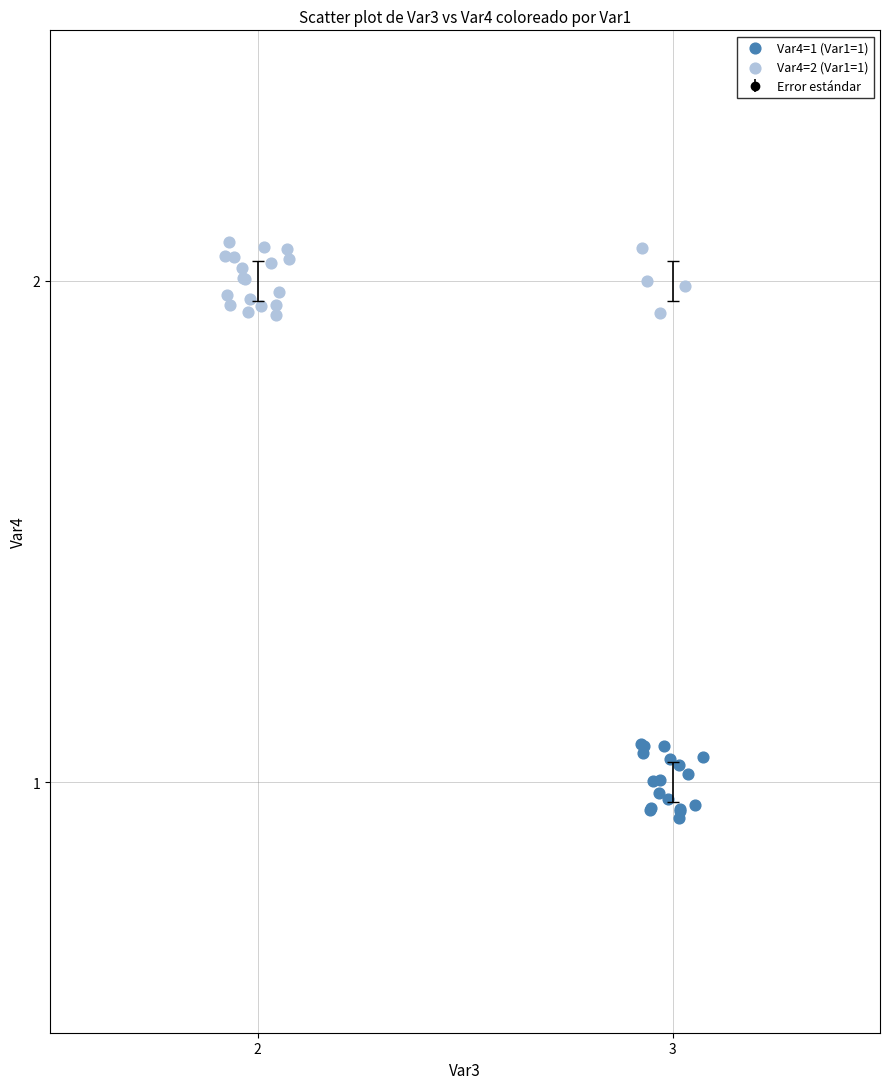

Which series reaches the maximum Y coordinate?

Var4=2 (Var1=1)